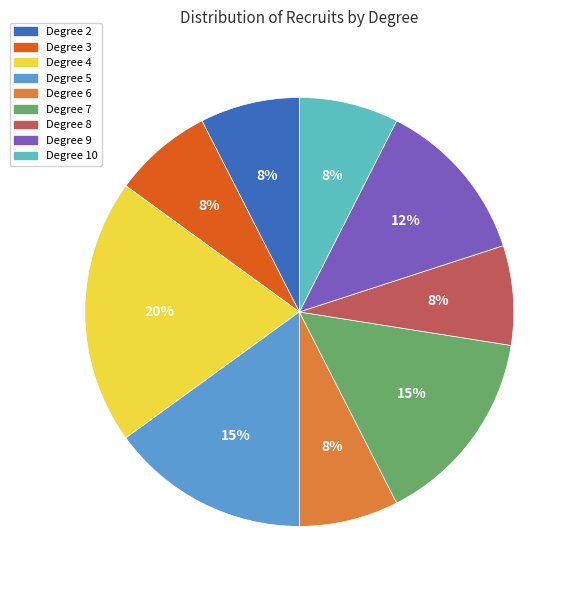

To the nearest percent, what is the average slice percentage?

11%